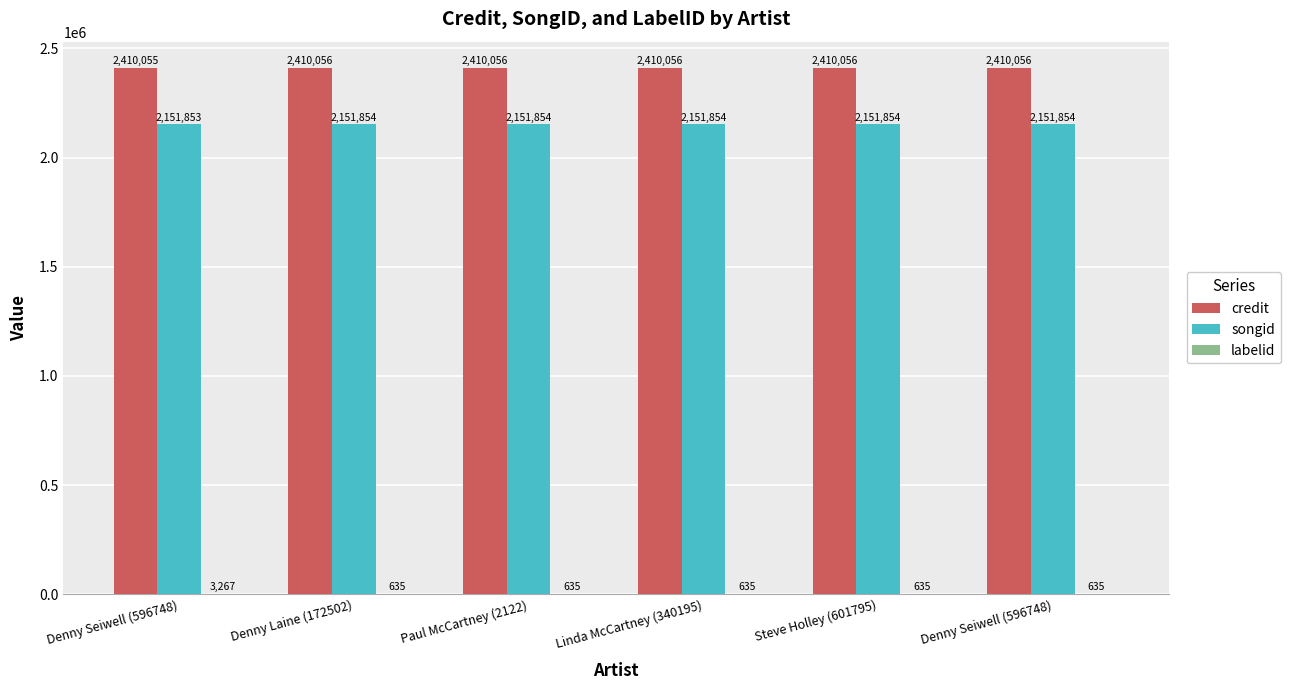

What is the minimum value for credit?

2410055